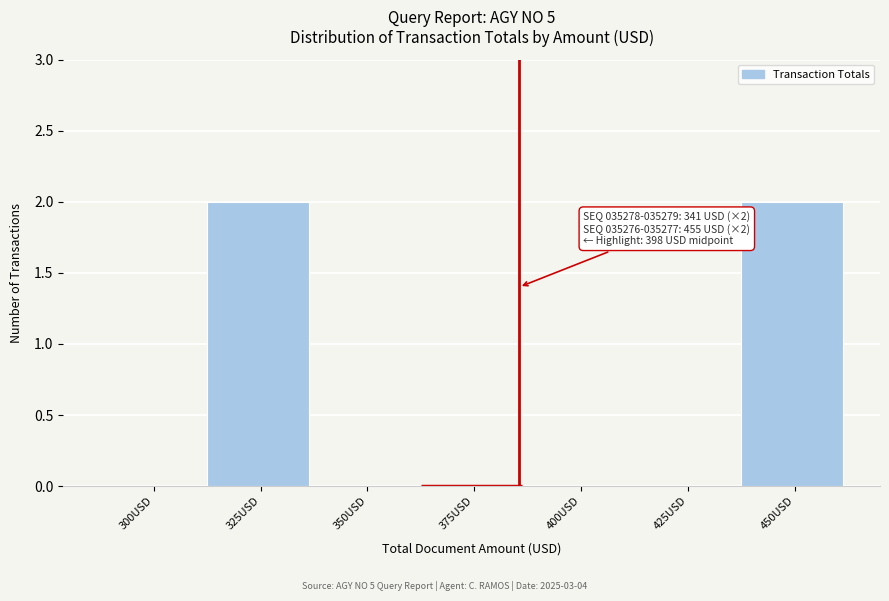

Reading left to right, list all the values displayed in this chart.

300USD=0	325USD=2	350USD=0	375USD=0	400USD=0	425USD=0	450USD=2